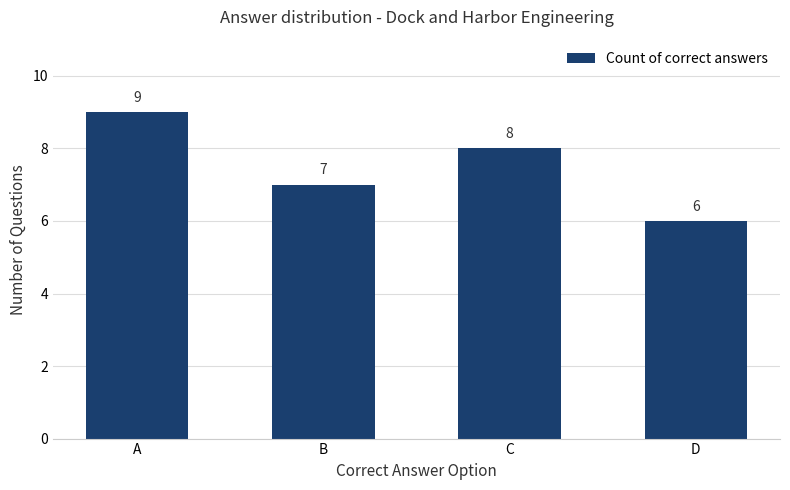

Reading left to right, extract all data points from this chart.

9	7	8	6